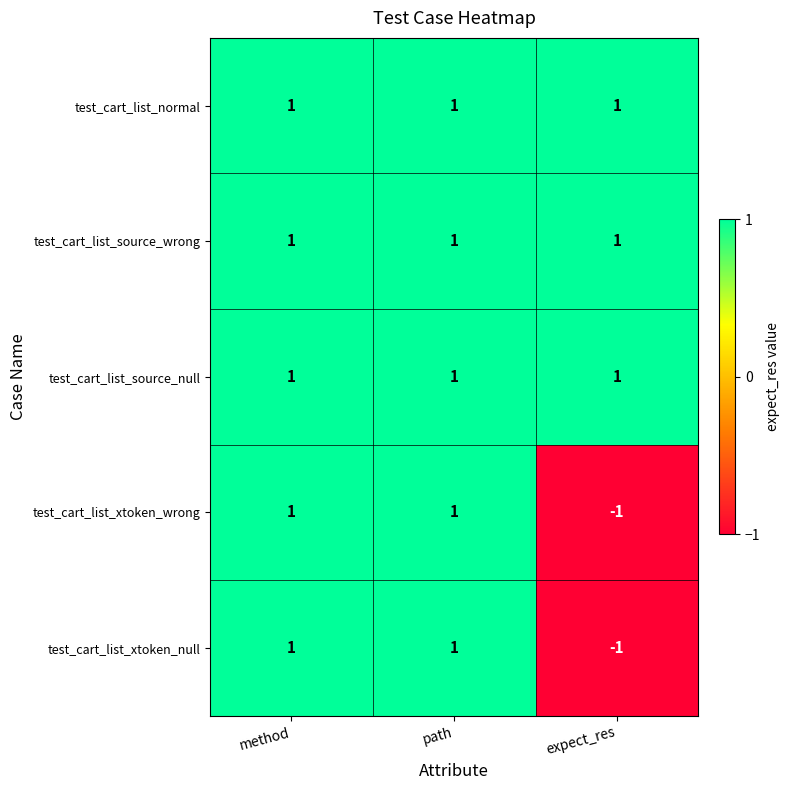

Count the test_cart_list_xtoken_null values in the range -1 to 1.

3